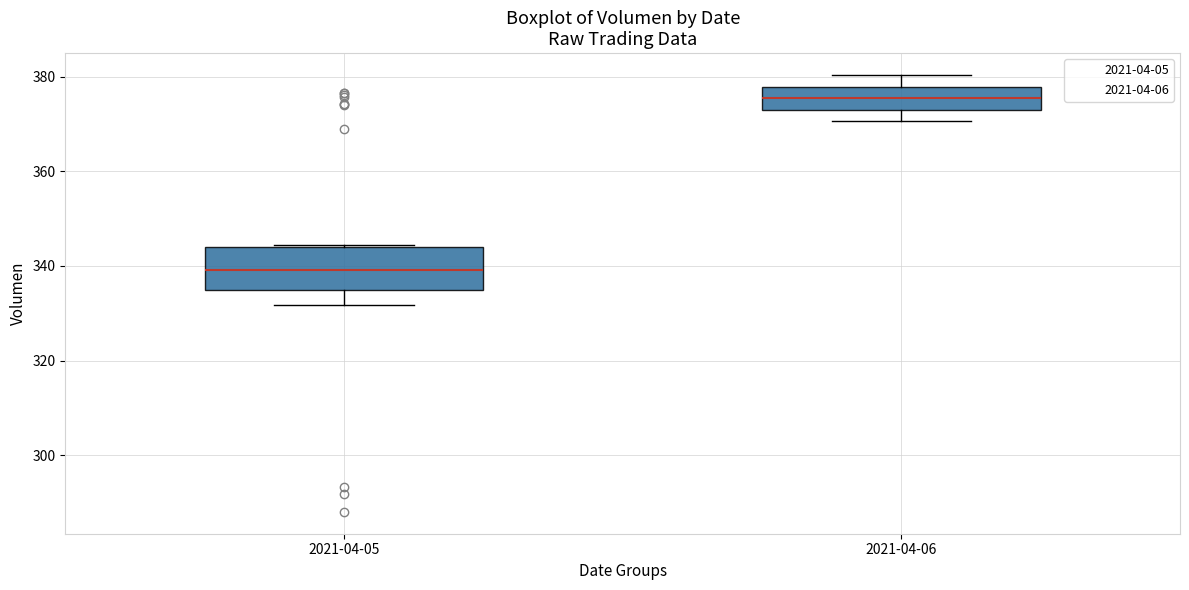

Comparing the boxes themselves (not the whiskers), which one is the tallest?

2021-04-05